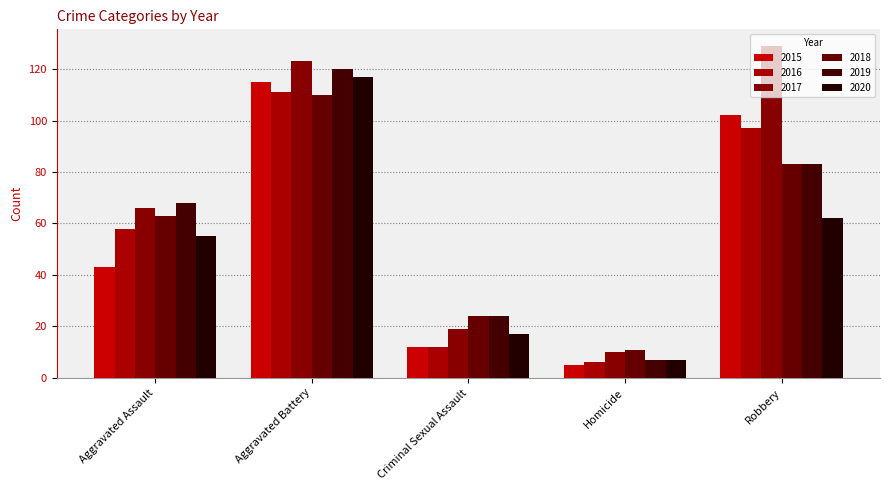

Are the bars grouped side by side (vs. stacked)?

Yes